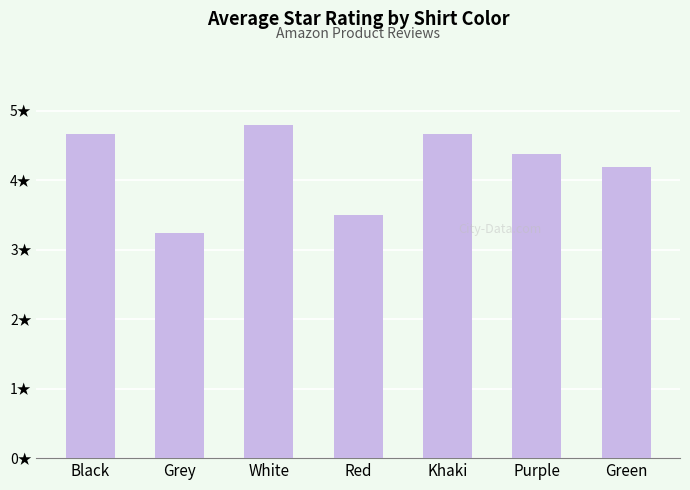

Does the chart contain any negative values?

No